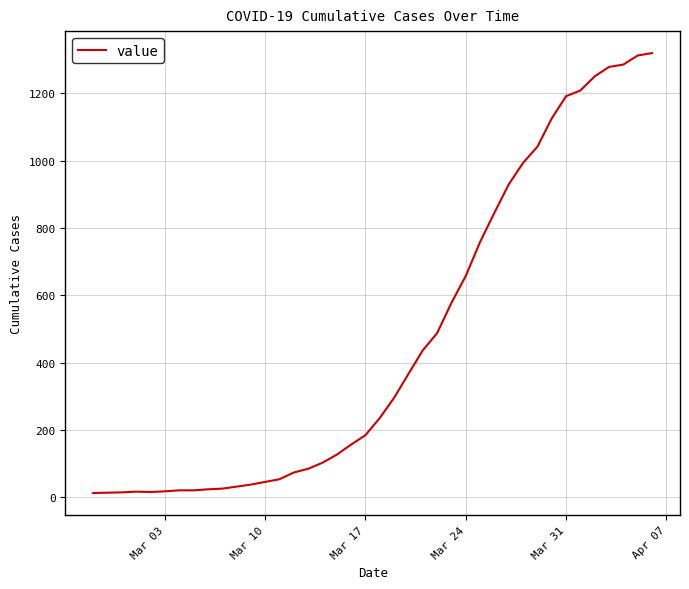

What is the greatest value displayed?

1320